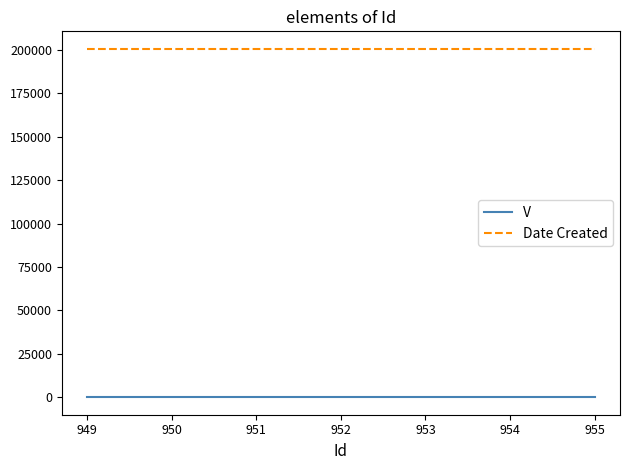

What is the average value of the Date Created series?

200728